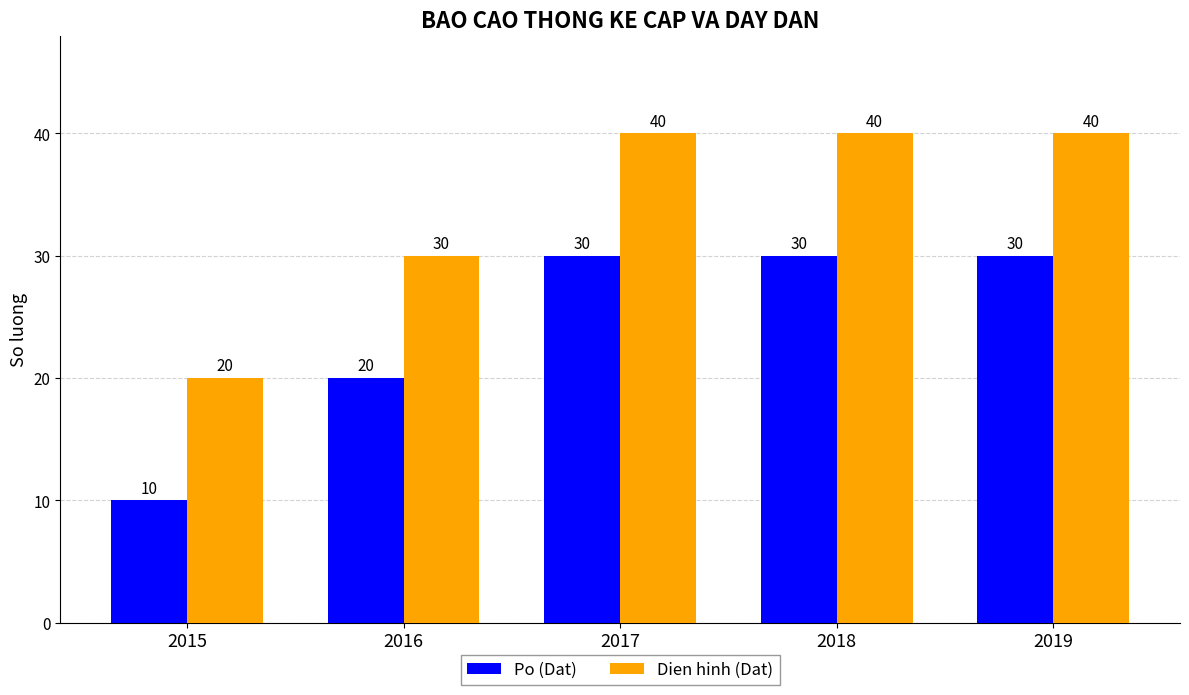

Where is Dien hinh (Dat) nearest to the value 30?

2016